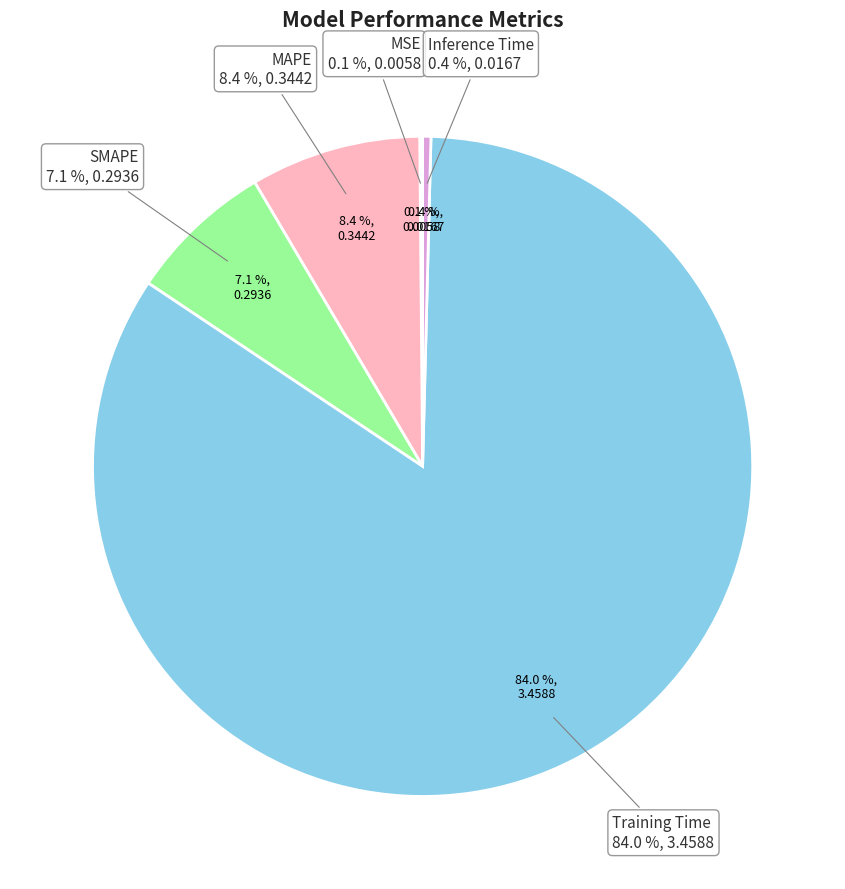

What is the change in value from MAPE to SMAPE?

-0.1